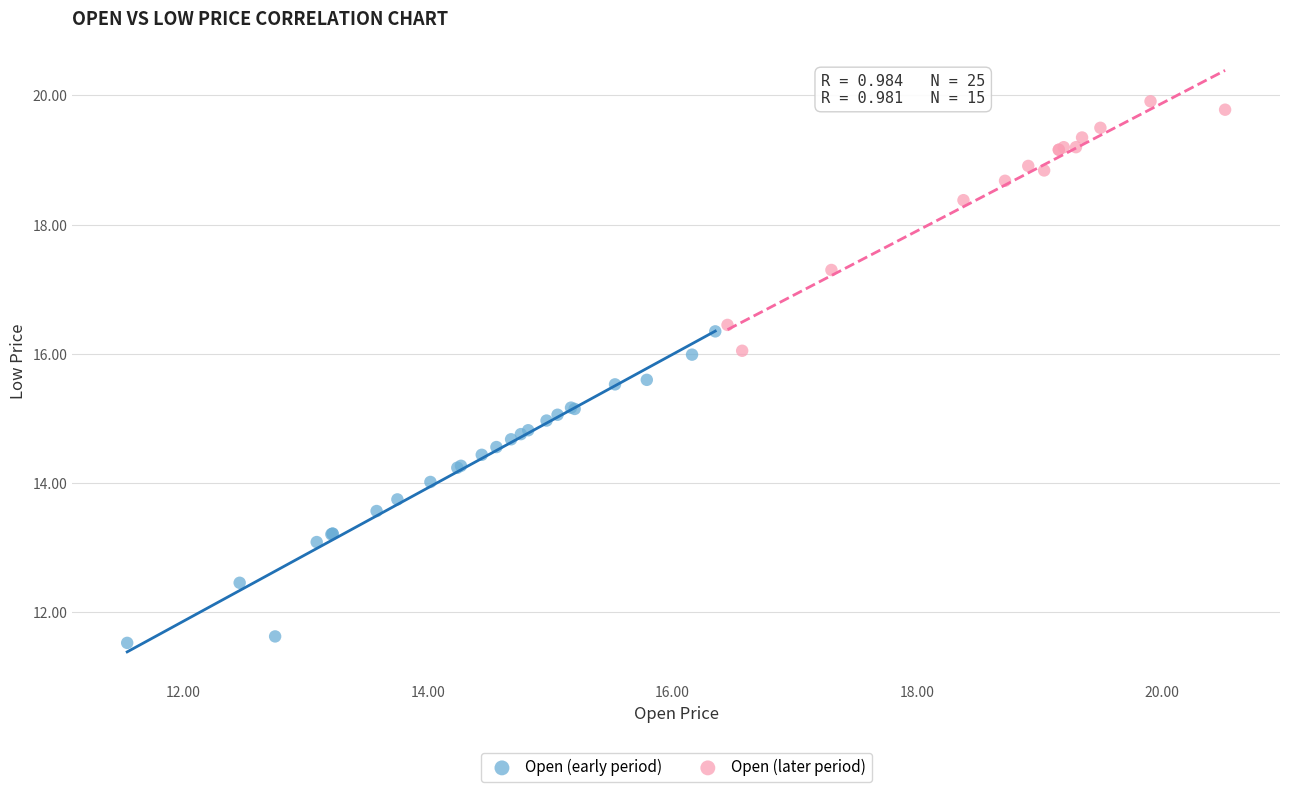

Which series reaches the maximum Y coordinate?

Open (later period)